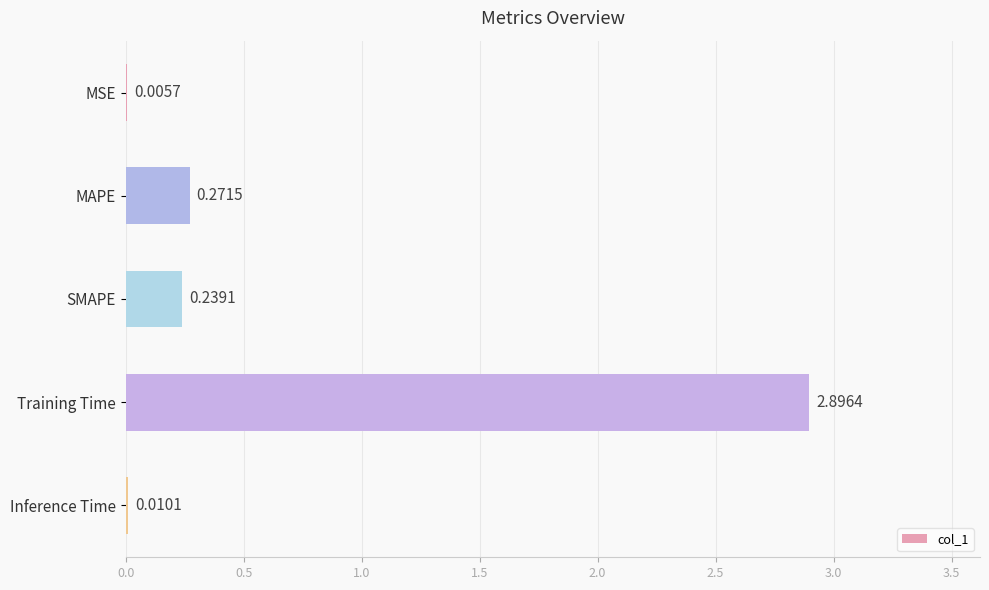

What is the sum of all values?

3.4